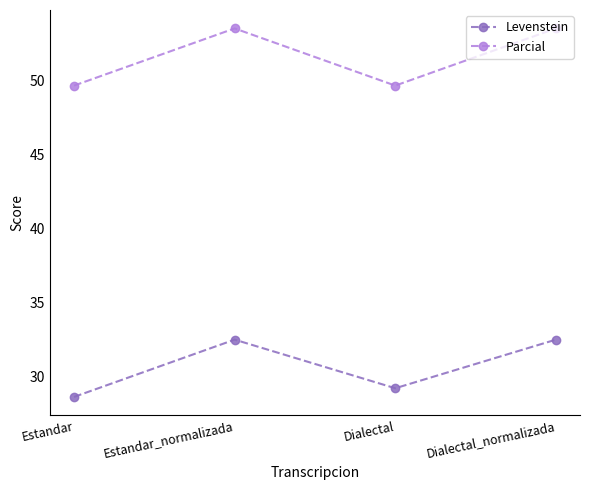

True or false: Parcial and Levenstein intersect in this chart.

False